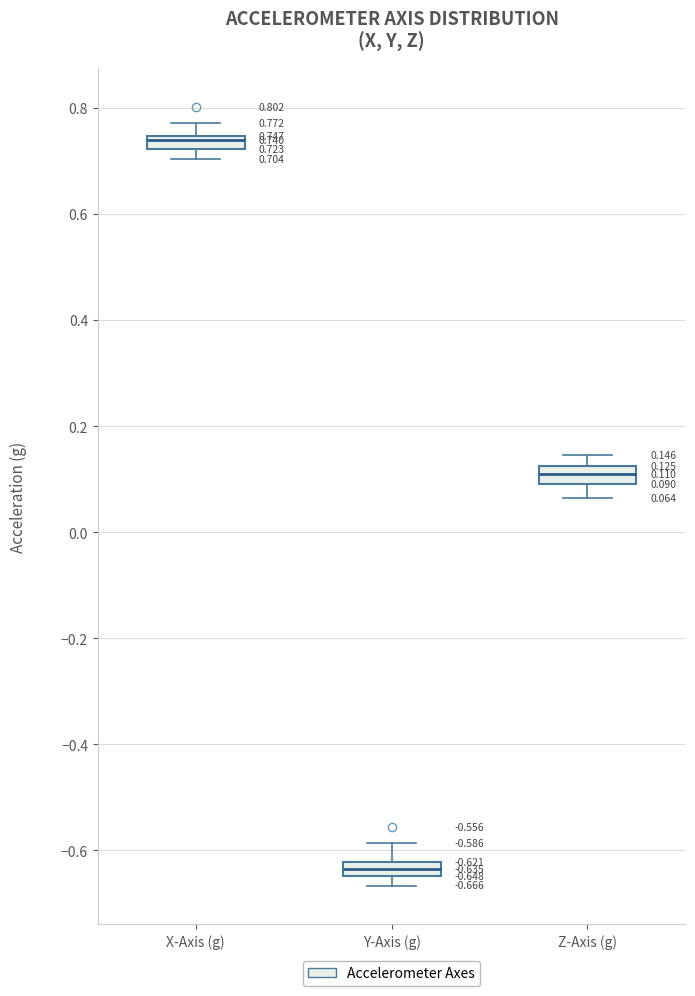

Which box has the highest median line?

X-Axis (g)